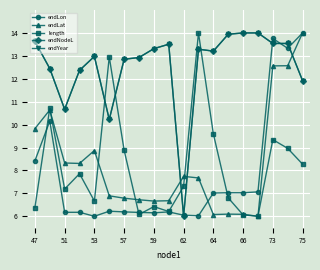

Between which two adjacent categories do endLon and length first intersect?

47 and 51